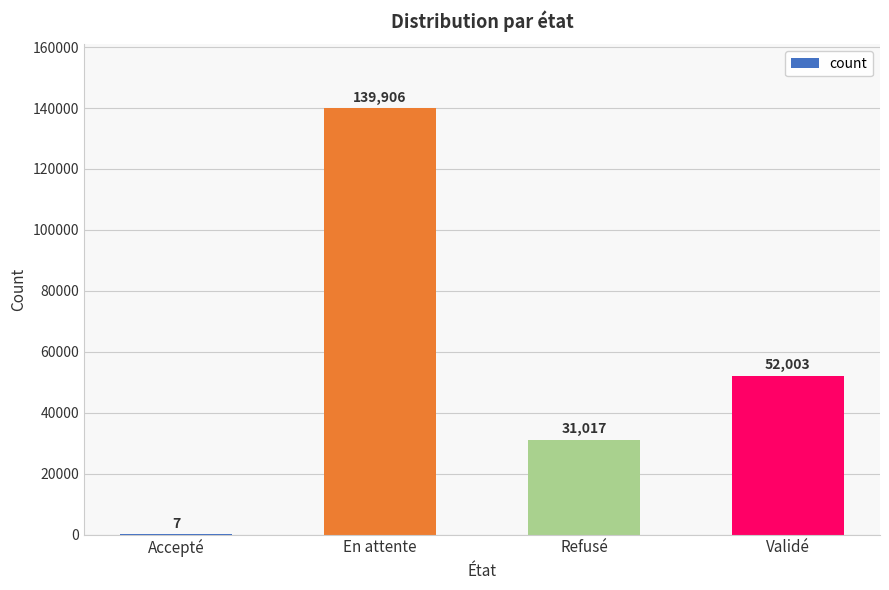

Which category has the highest value across all series?

En attente